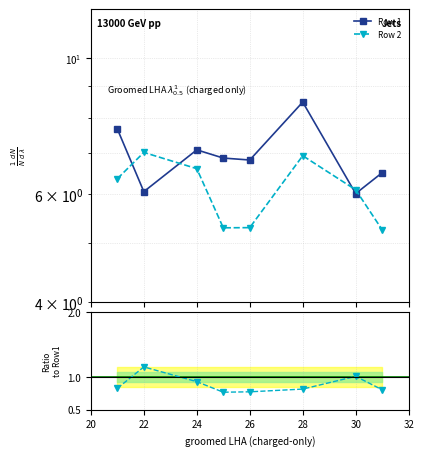

Where is Row 1 nearest to the value 7?

24